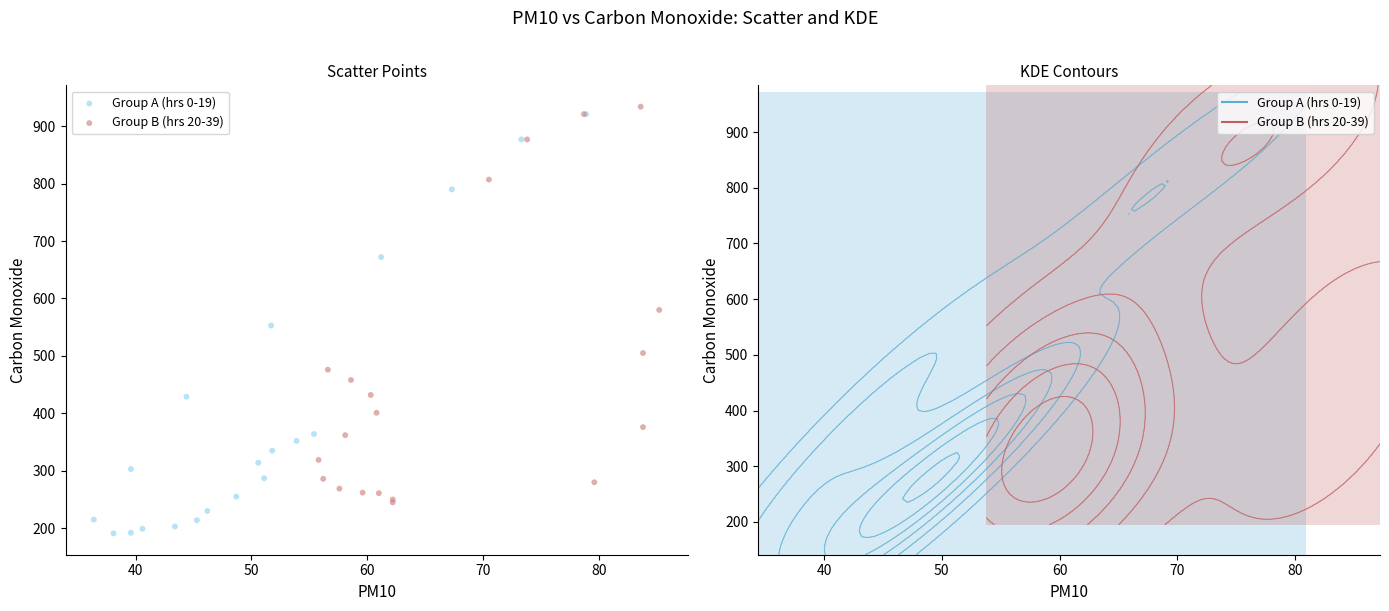

Which series has the largest Y range (max minus min)?

Group A (hrs 0-19)